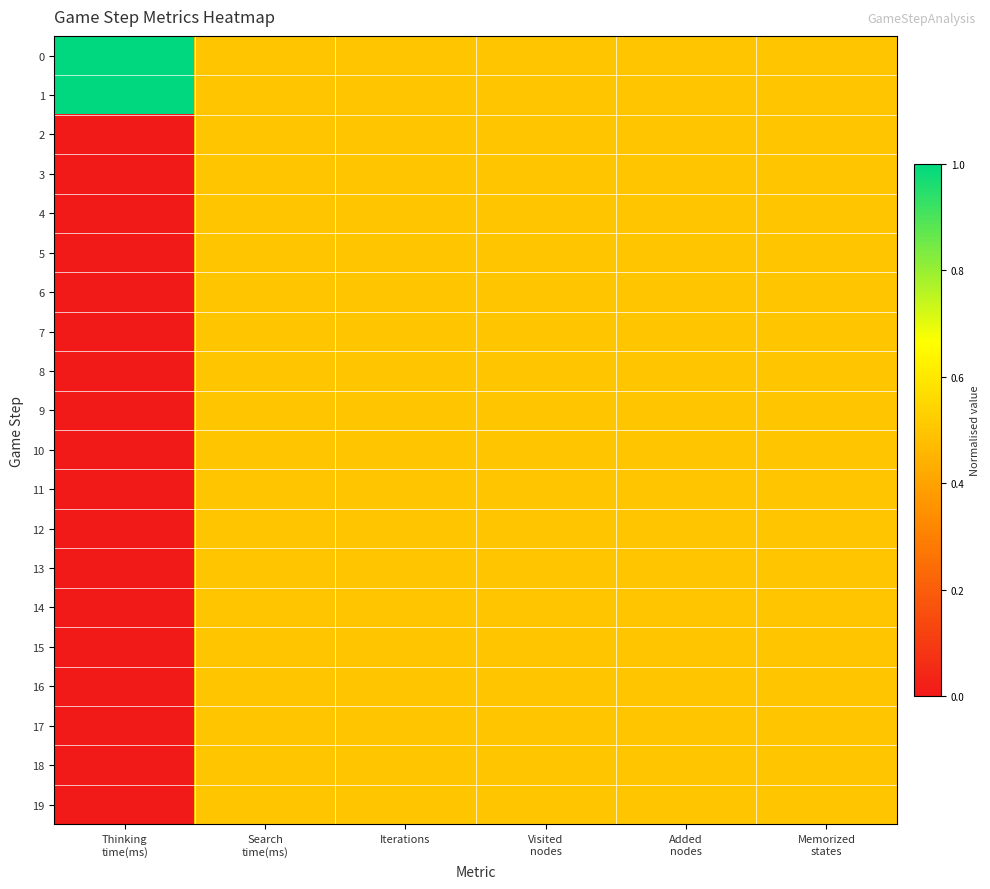

At which category is the sum across all series the highest?

Search
time(ms)